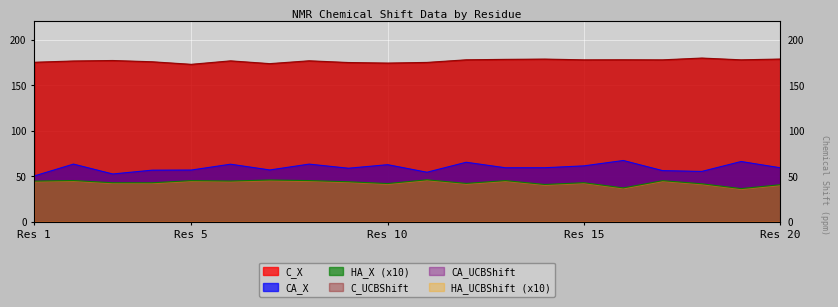

How many interior local peaks does the C_X series have?

6